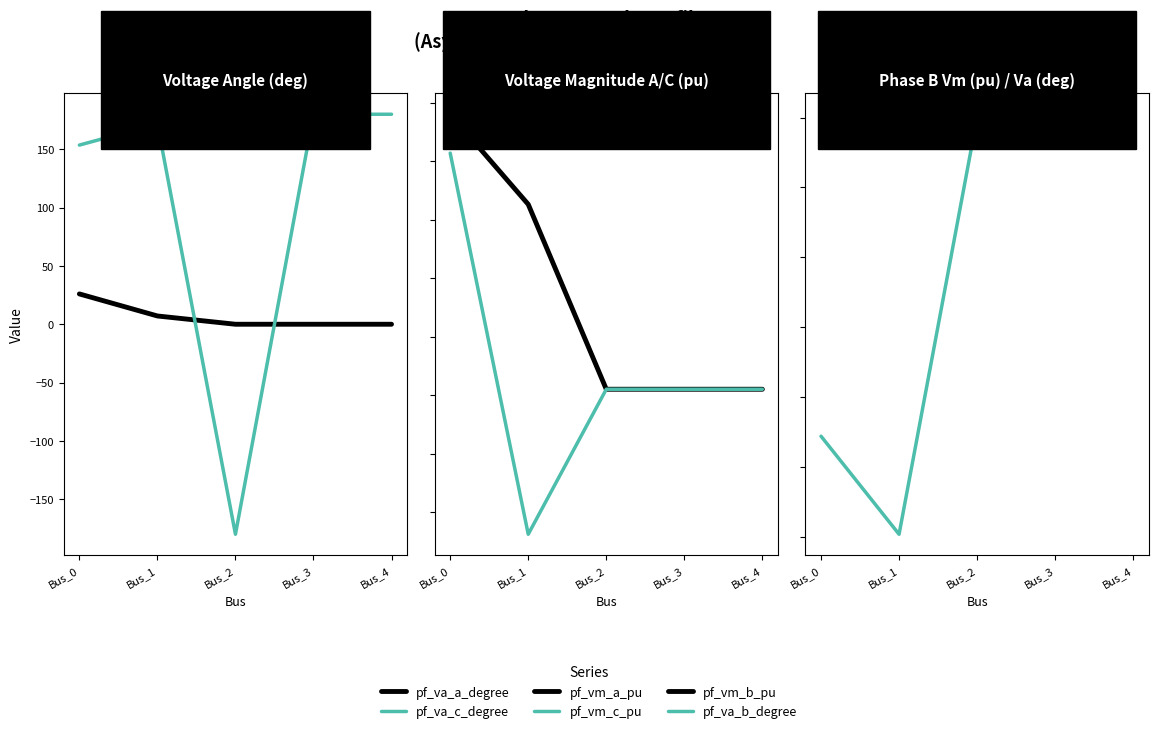

List the labels in order of pf_vm_b_pu value, largest first.

Bus_0, Bus_1, Bus_2, Bus_3, Bus_4